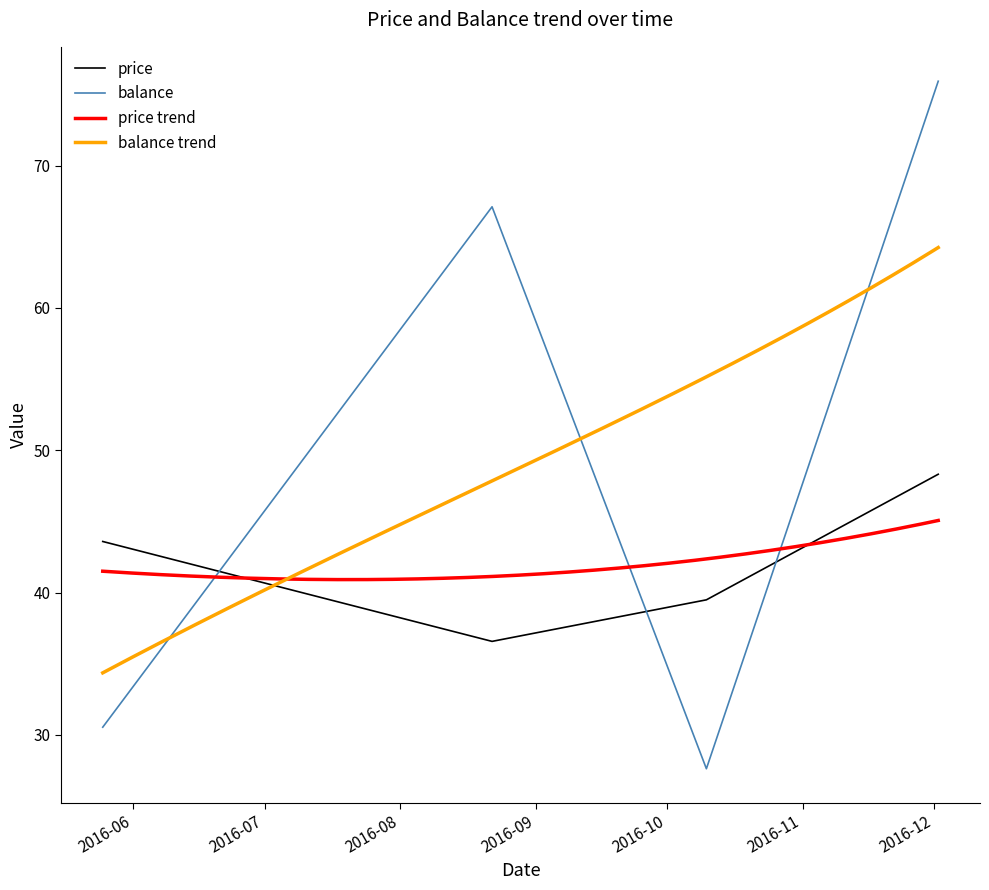

True or false: price has more than 0 interior local peaks.

False